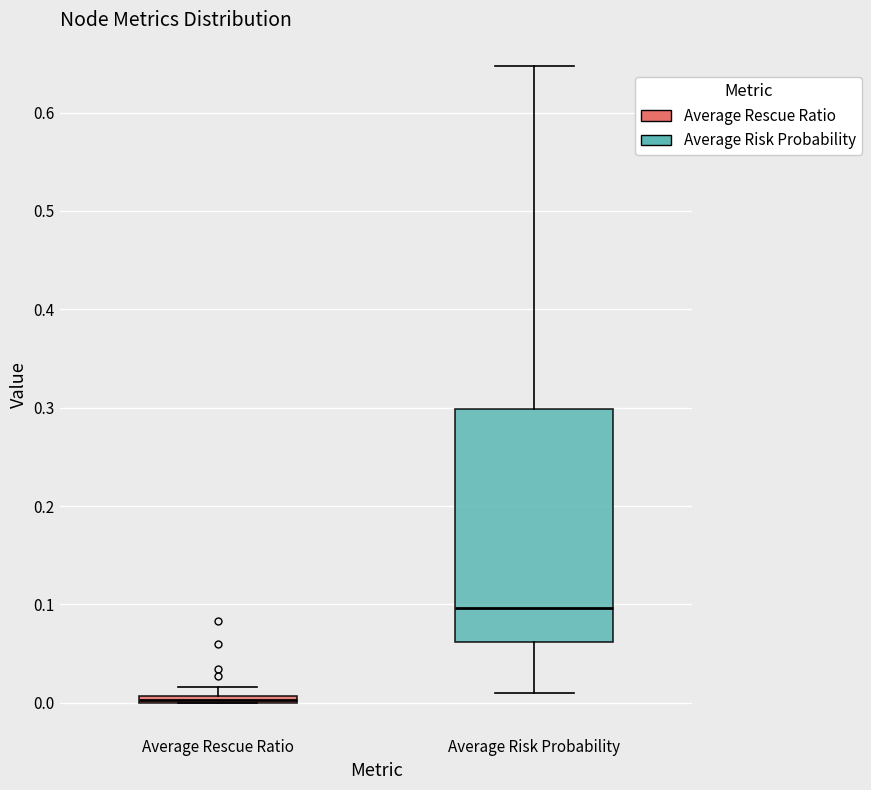

Where does the lower whisker of the box for Average Risk Probability end on the y-axis? The values are not printed on the chart, so give them approximately, as read against the axis.

0.01